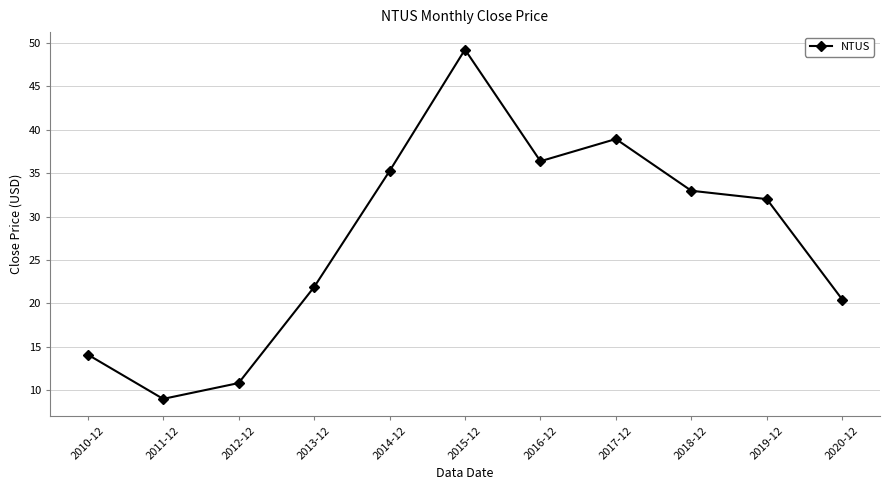

True or false: there are more than 0 points higher than both neighbors.

True